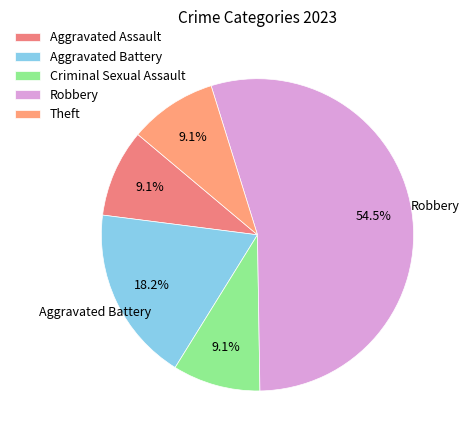

What is the largest slice in the pie chart?

Robbery